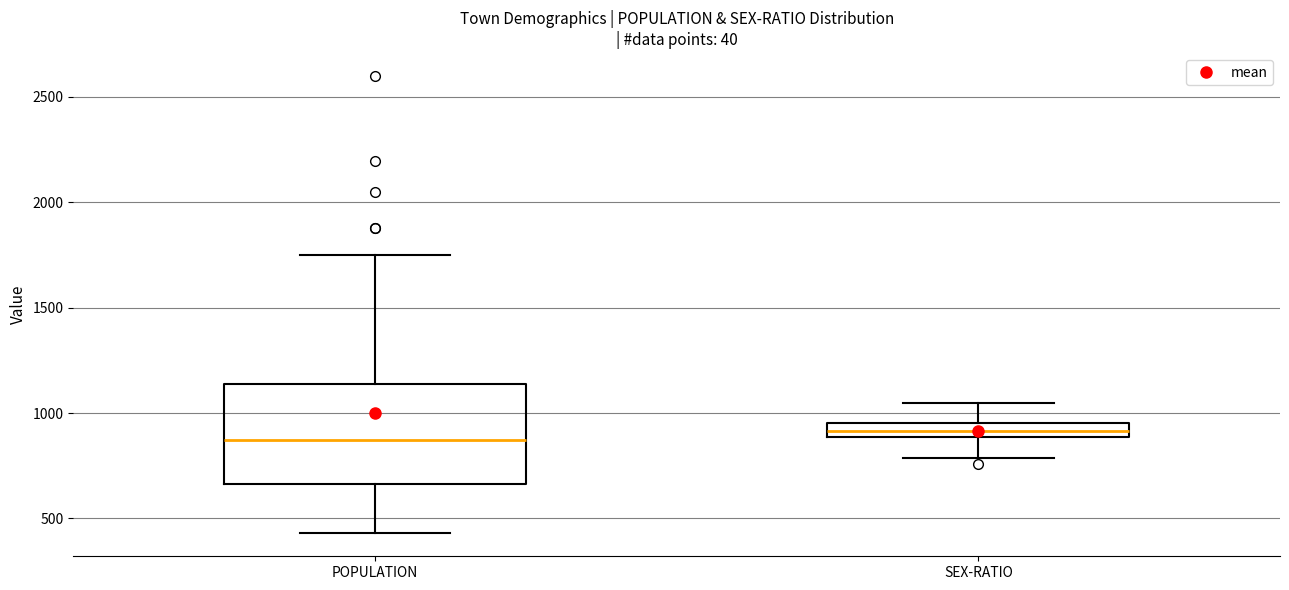

Comparing the boxes themselves (not the whiskers), which one is the tallest?

POPULATION